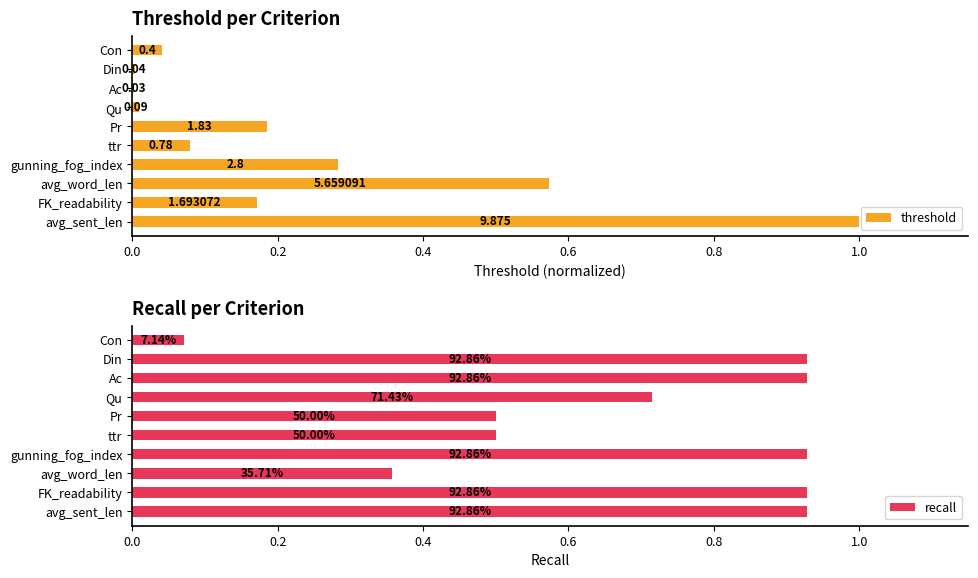

How many series are shown in this chart?

2